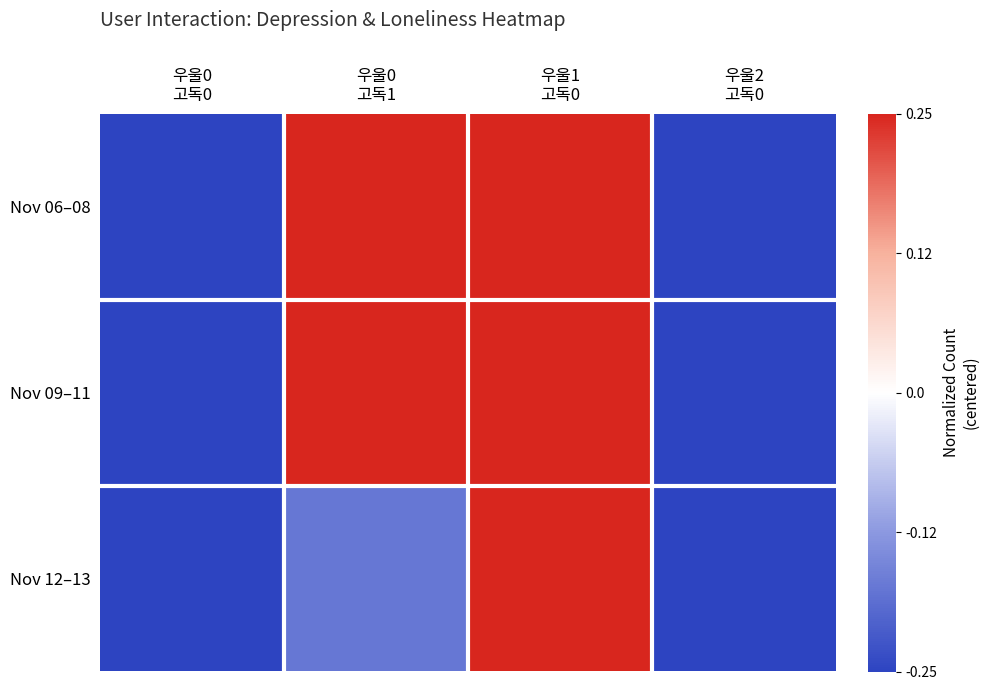

How many data points does each series have?

4